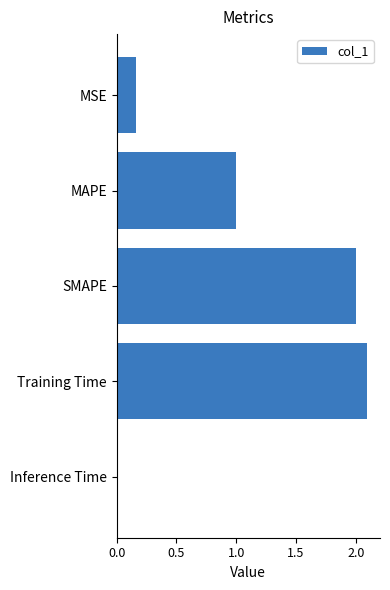

What is the label of the 3rd bar from the bottom?

SMAPE